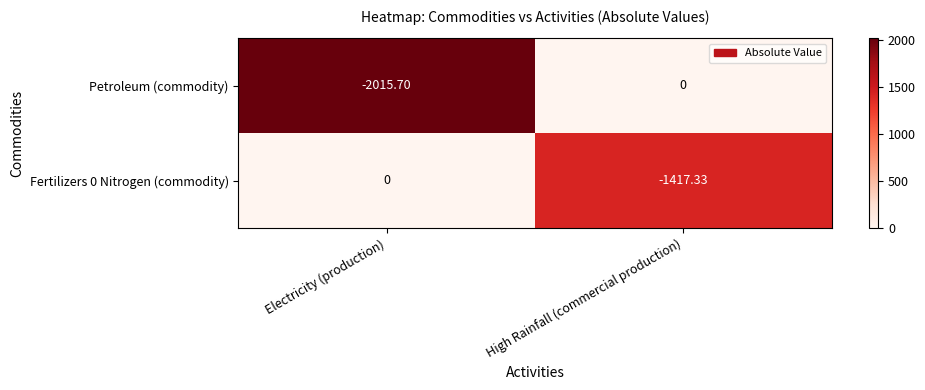

At which category is the sum across all series the highest?

High Rainfall (commercial production)